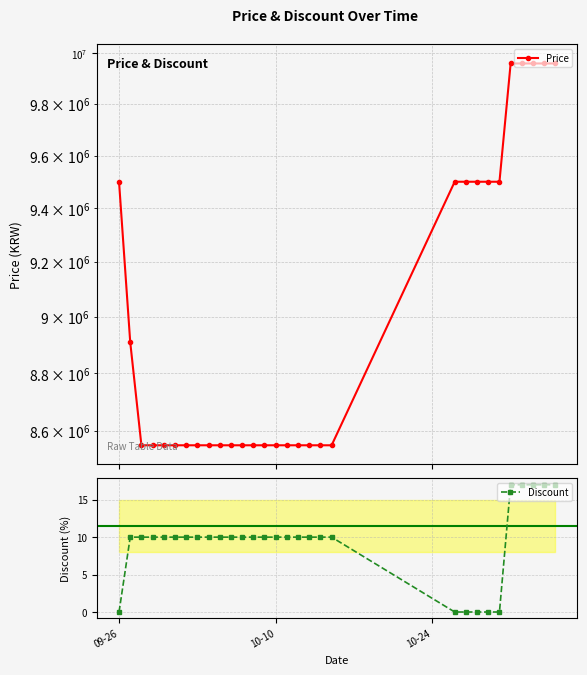

True or false: Discount and Price cross at least once.

False